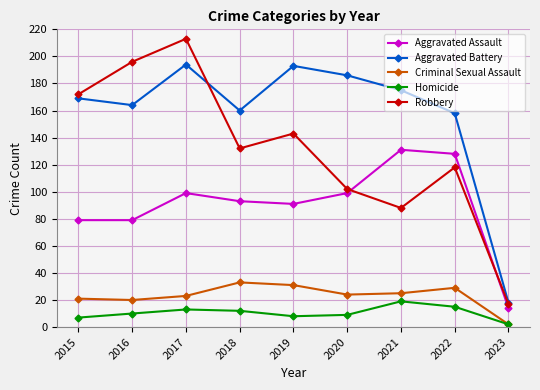

Where is the first local maximum for Aggravated Assault?

2017